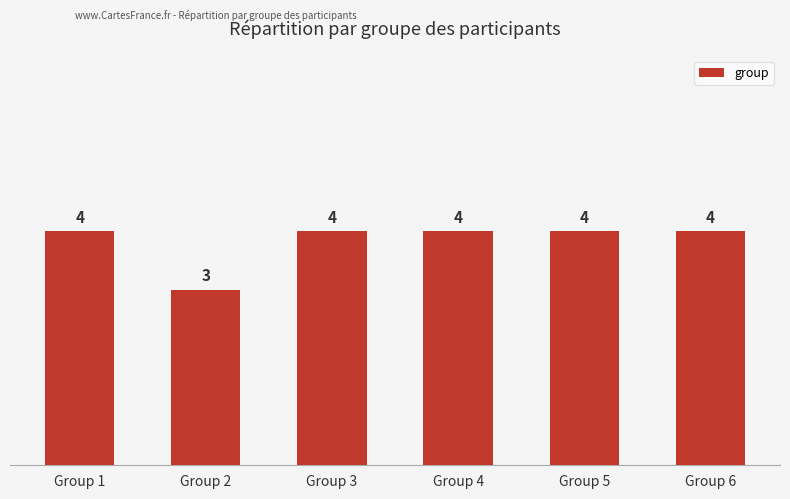

The chart shows a value of 1 at Group 2. True or false?

False